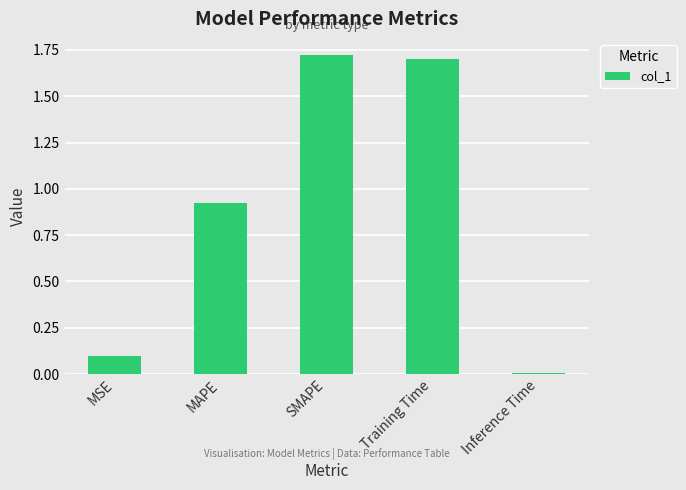

Which label corresponds to the smallest value in the chart?

Inference Time